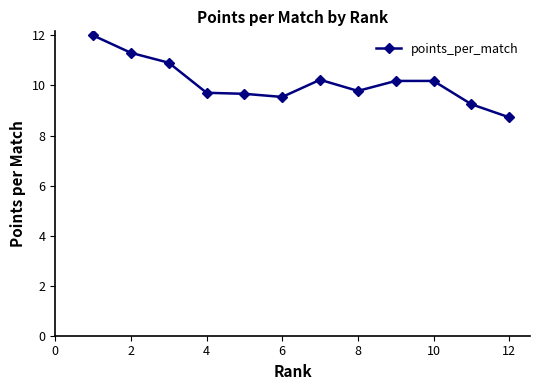

What is the value of the 6th point from the left?

9.5